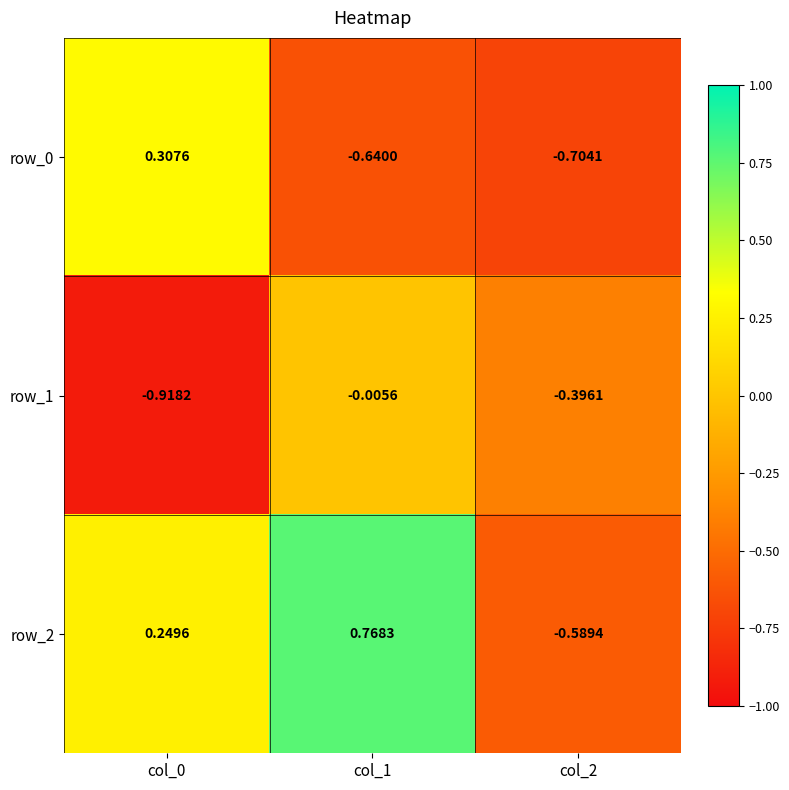

Is the value of row_0 at col_2 greater than the value of row_1 at col_0?

Yes